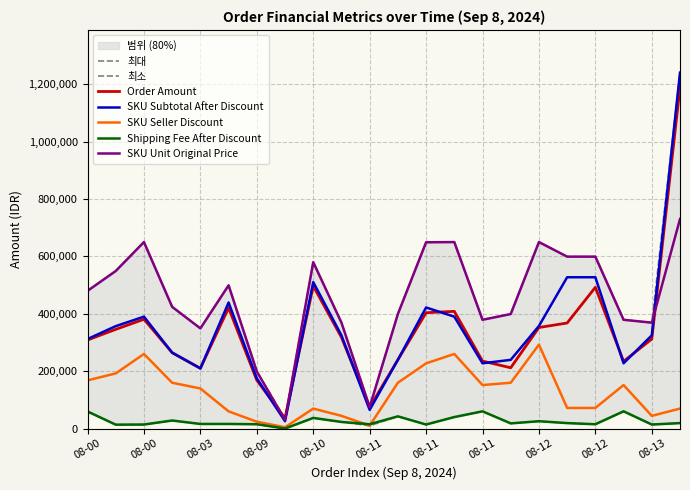

How many interior local peaks does the SKU Seller Discount series have?

5